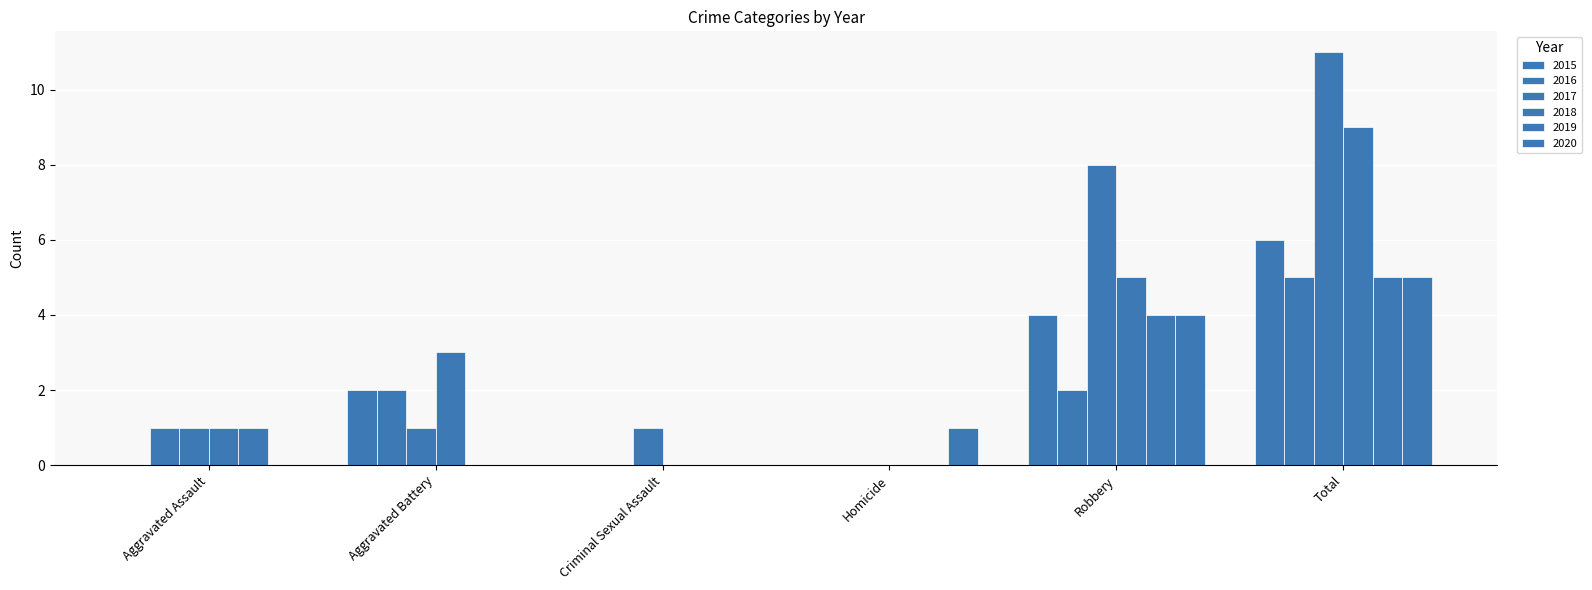

Reading left to right, transcribe all the data shown in this chart.

2015: 0	2	0	0	4	6
2016: 1	2	0	0	2	5
2017: 1	1	1	0	8	11
2018: 1	3	0	0	5	9
2019: 1	0	0	0	4	5
2020: 0	0	0	1	4	5